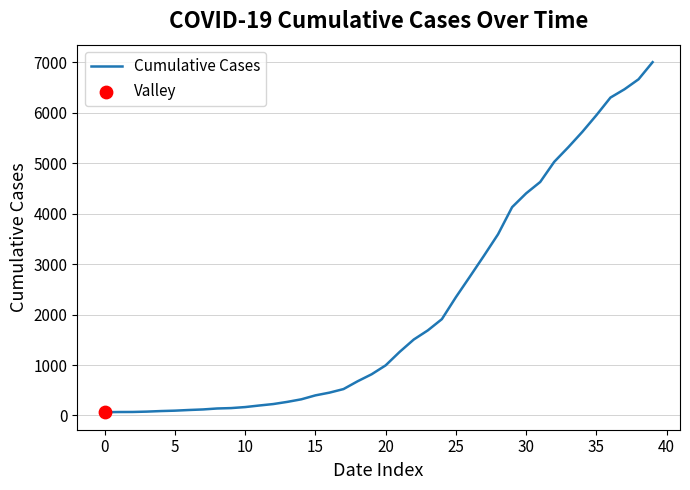

What is the maximum value shown in the chart?

7003